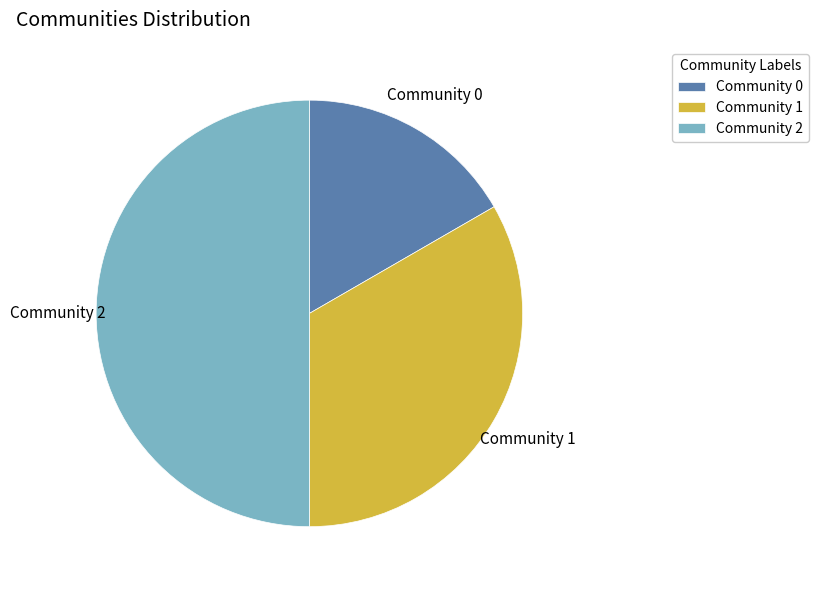

What is the largest slice in the pie chart?

Community 2